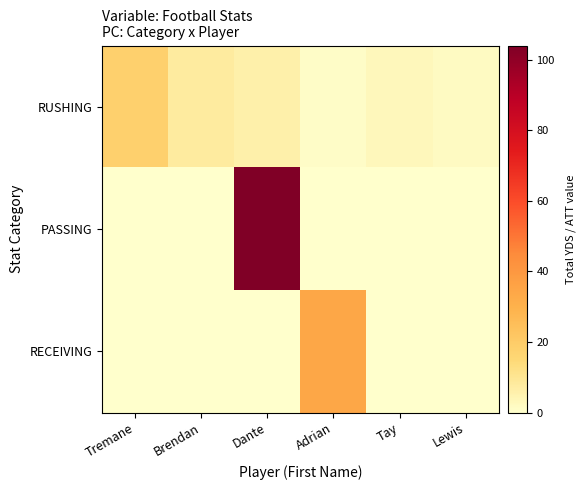

Reading right to left, what are all the values shown in this chart?

RUSHING: Lewis=2	Tay=3	Adrian=1	Dante=6	Brendan=8	Tremane=18
PASSING: Lewis=0	Tay=0	Adrian=0	Dante=104	Brendan=0	Tremane=0
RECEIVING: Lewis=0	Tay=0	Adrian=34	Dante=0	Brendan=0	Tremane=0